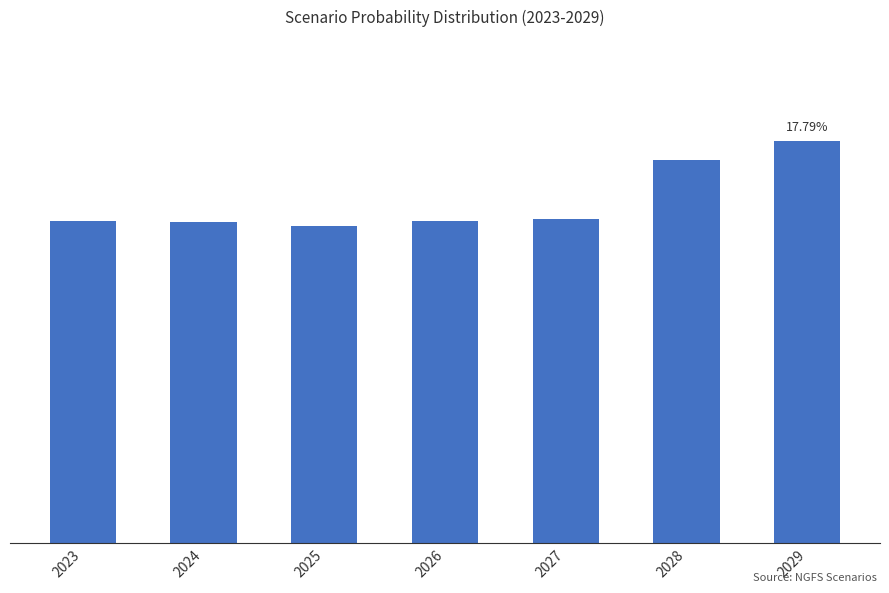

Are the bars horizontal?

No